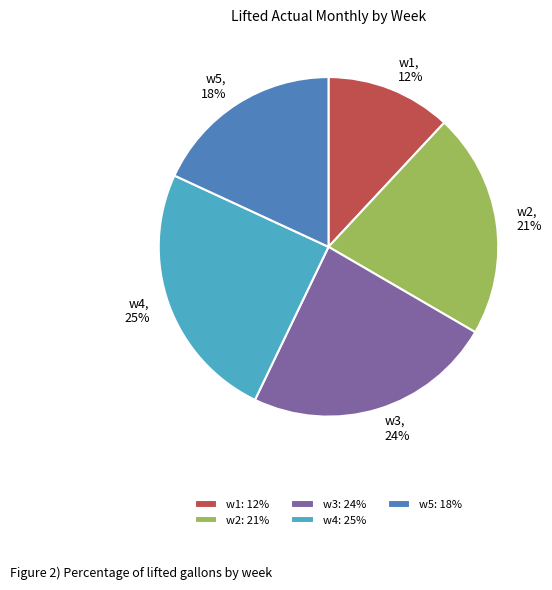

Is the sum of w1 and w2 greater than half?

No